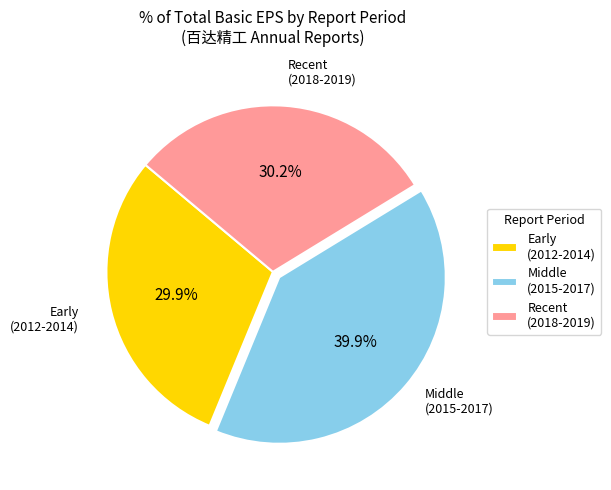

Does Middle (2015-2017) represent more than half of the total?

No